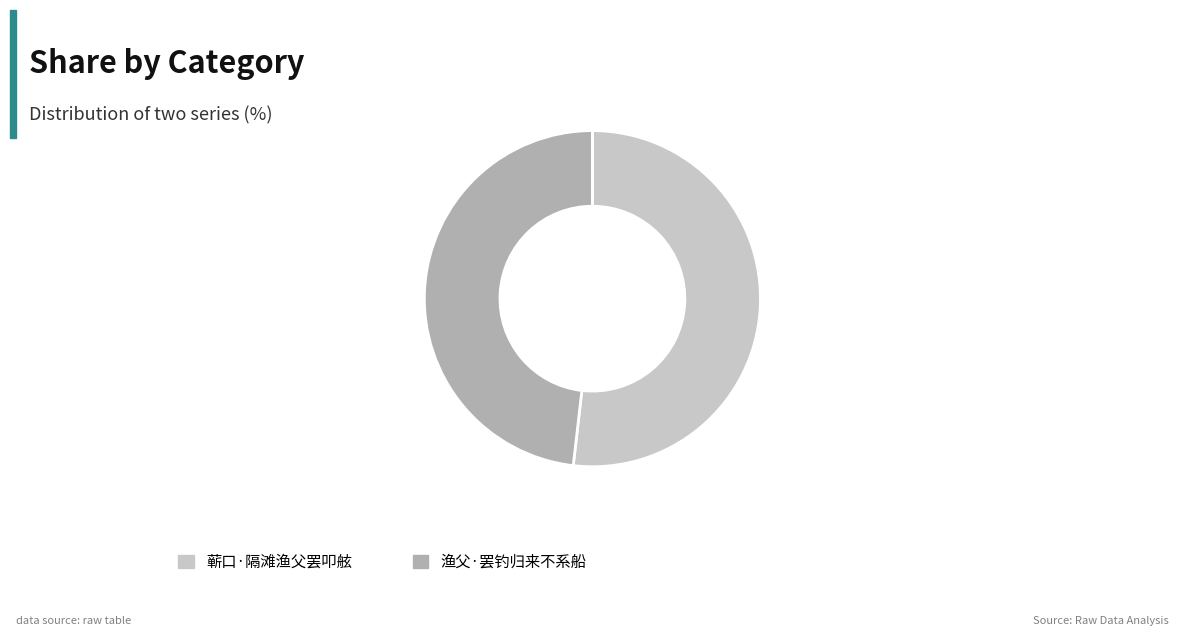

Which category accounts for the majority?

蕲口·隔滩渔父罢叩舷